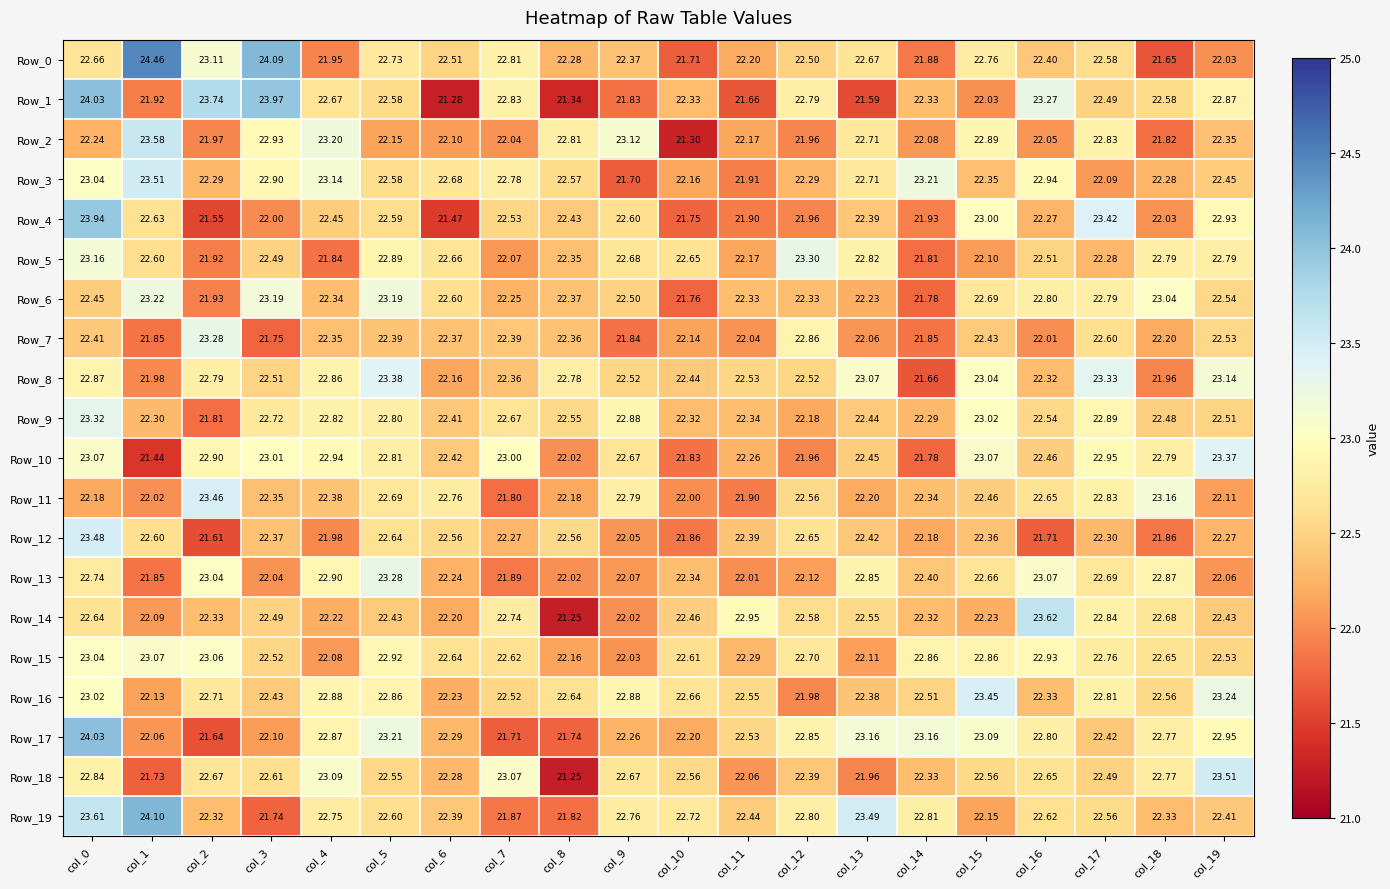

Is the value of Row_1 at col_2 greater than the value of Row_12 at col_5?

Yes